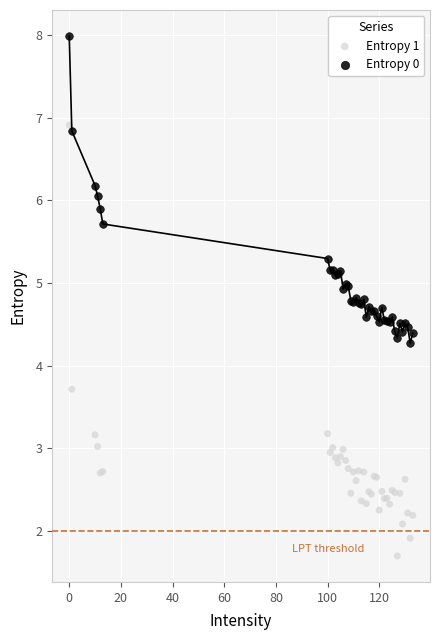

Which series contains the highest Y value?

Entropy 0